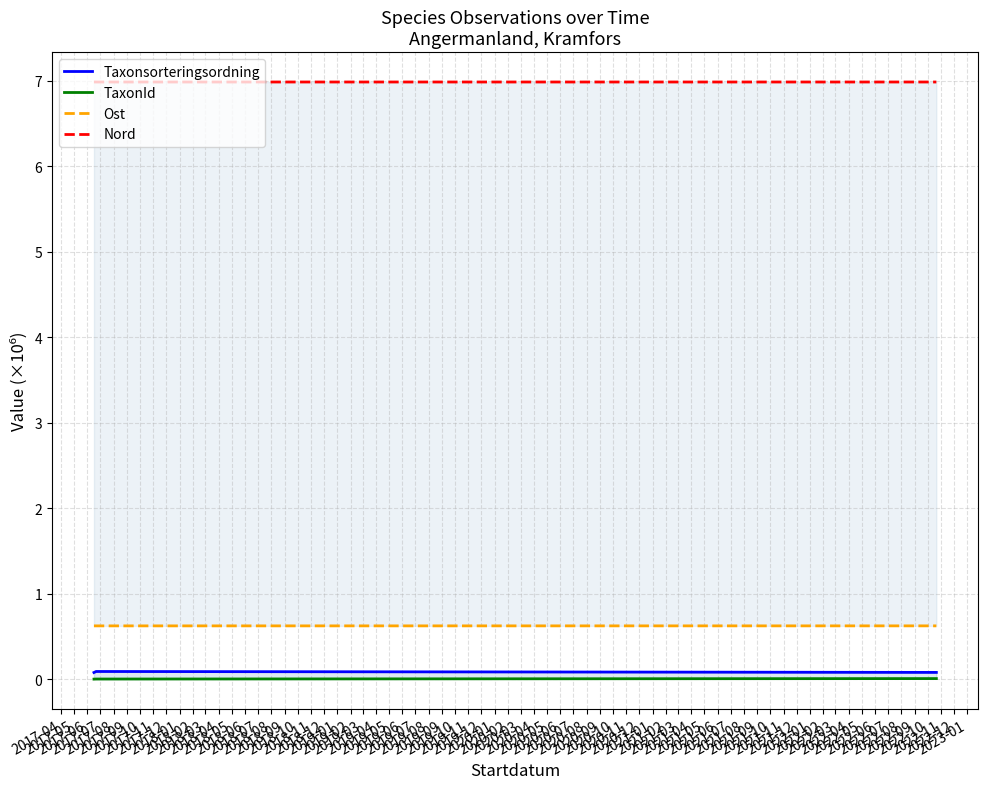

Between 2017-05 and 2017-06, which series saw the biggest shift?

Taxonsorteringsordning